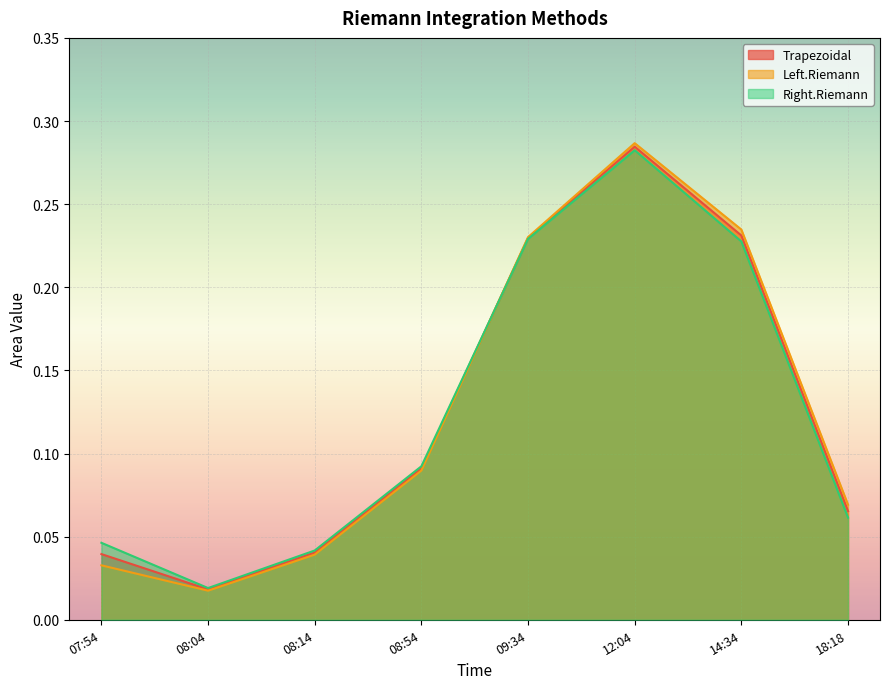

What is the difference between the second highest and second lowest values in the Left.Riemann series?

0.2